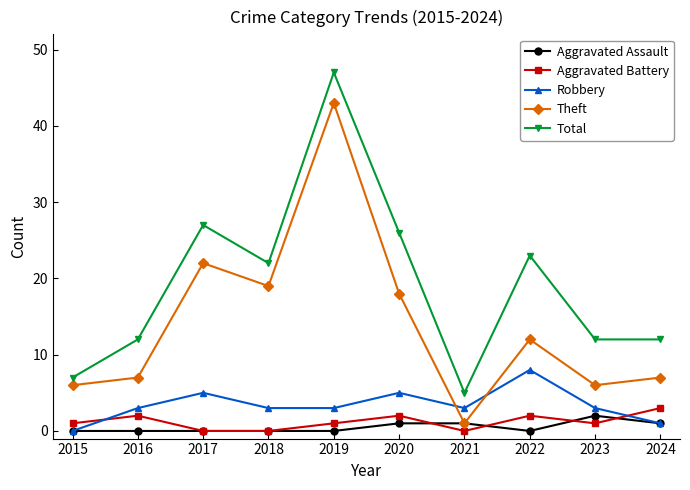

Reading right to left, transcribe all the data shown in this chart.

Aggravated Assault: 2024=1	2023=2	2022=0	2021=1	2020=1	2019=0	2018=0	2017=0	2016=0	2015=0
Aggravated Battery: 2024=3	2023=1	2022=2	2021=0	2020=2	2019=1	2018=0	2017=0	2016=2	2015=1
Robbery: 2024=1	2023=3	2022=8	2021=3	2020=5	2019=3	2018=3	2017=5	2016=3	2015=0
Theft: 2024=7	2023=6	2022=12	2021=1	2020=18	2019=43	2018=19	2017=22	2016=7	2015=6
Total: 2024=12	2023=12	2022=23	2021=5	2020=26	2019=47	2018=22	2017=27	2016=12	2015=7